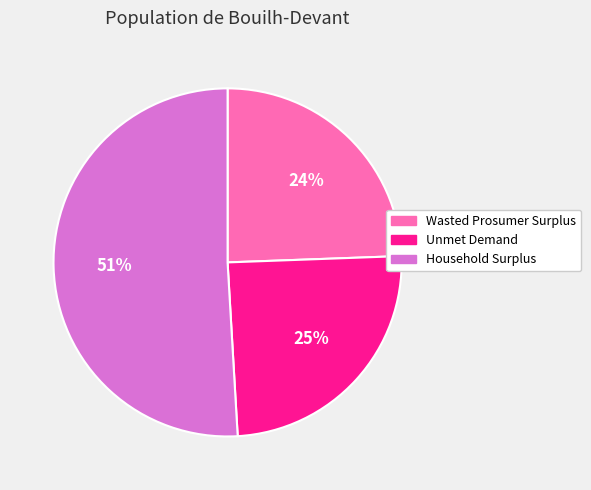

To the nearest percent, what portion does Household Surplus represent?

51%